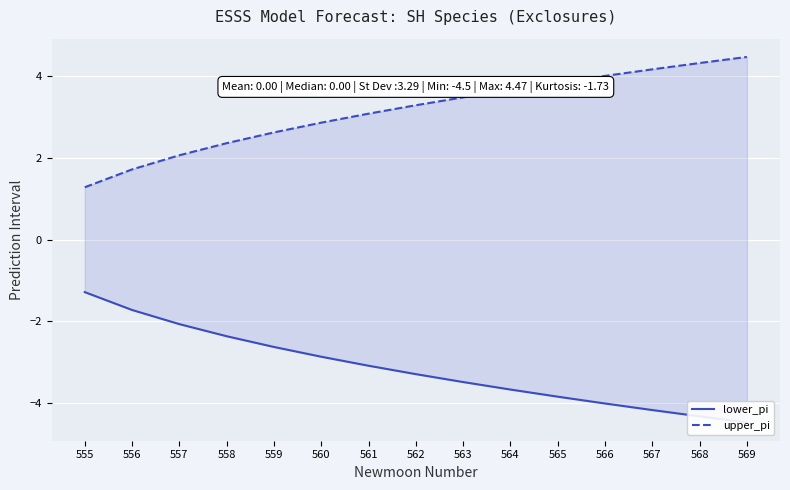

Is the value of upper_pi at 563 greater than the value of lower_pi at 560?

Yes